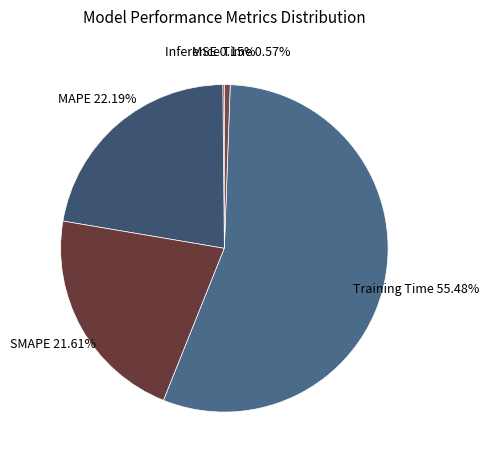

Between Training Time and MAPE, which is larger?

Training Time